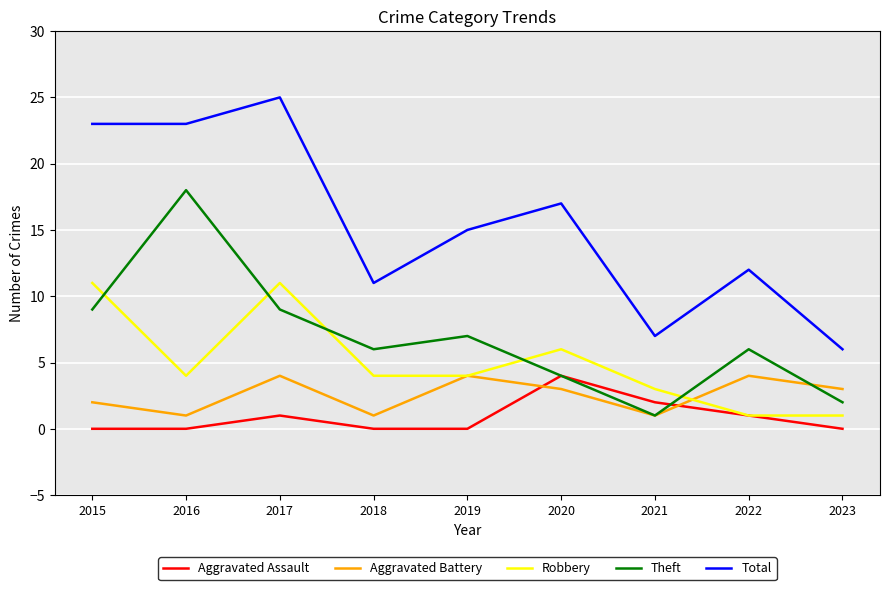

True or false: Total and Aggravated Assault intersect in this chart.

False